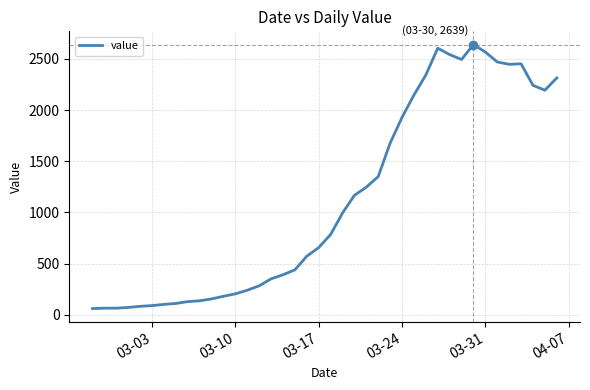

What is the smallest value displayed?

62